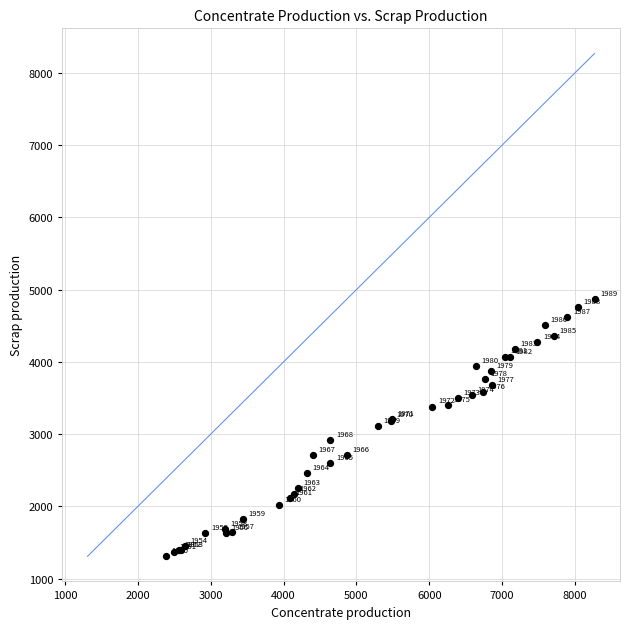

What Y value in the scatter plot is closest to 3089?

3112.3